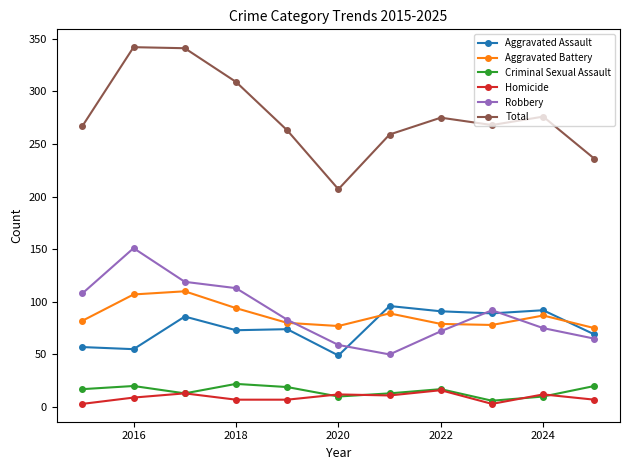

What is the minimum value for Aggravated Assault?

49